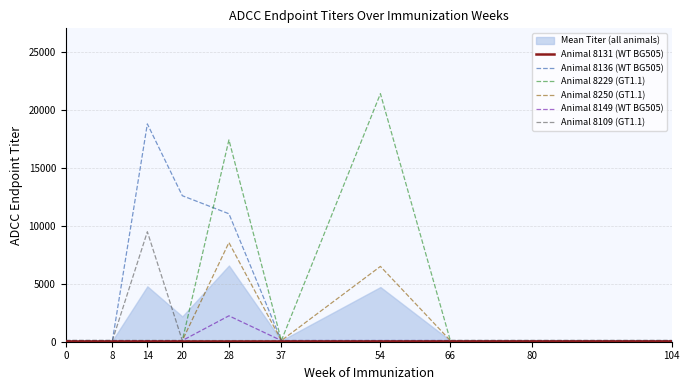

At which label is Animal 8229 (GT1.1) closest to 10734?

28